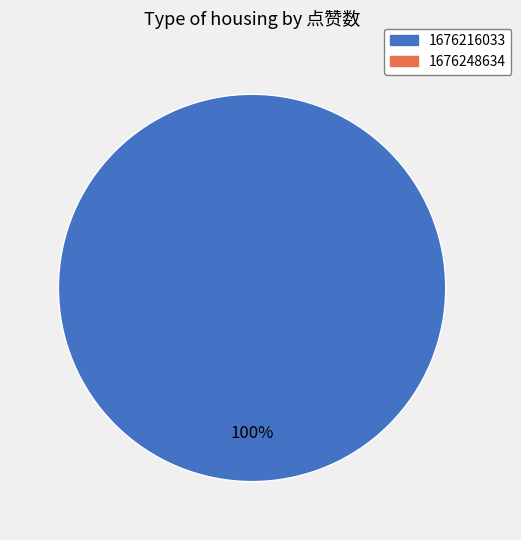

Does any single category account for the majority?

Yes